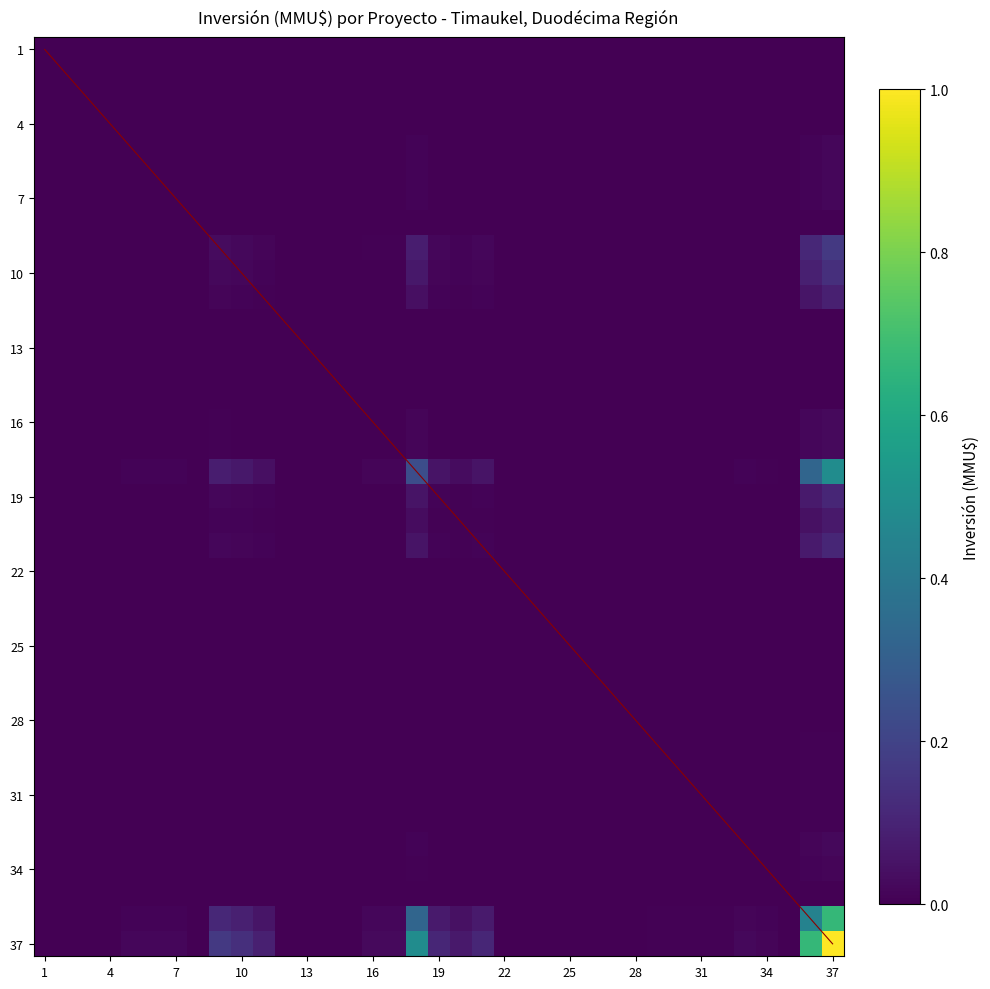

How many data points in 5 are above 0?

35